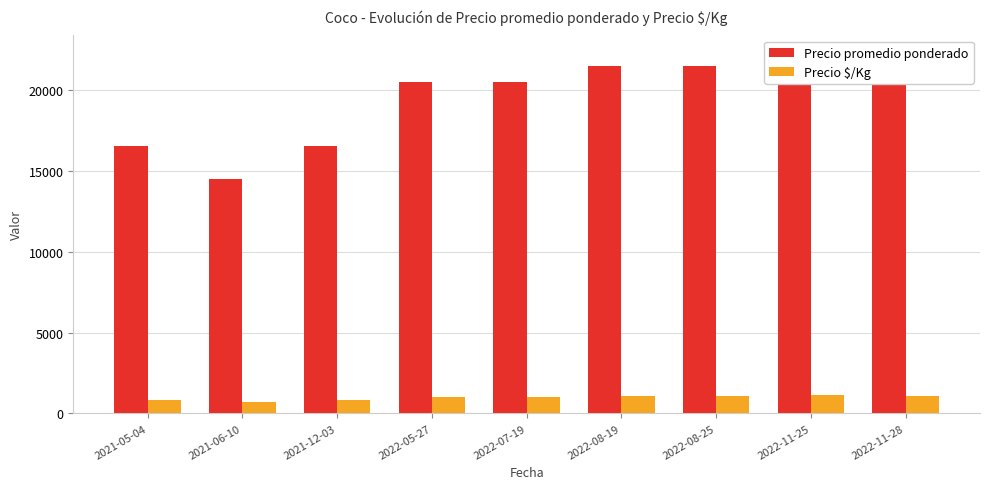

Which series has the largest total across all categories?

Precio promedio ponderado